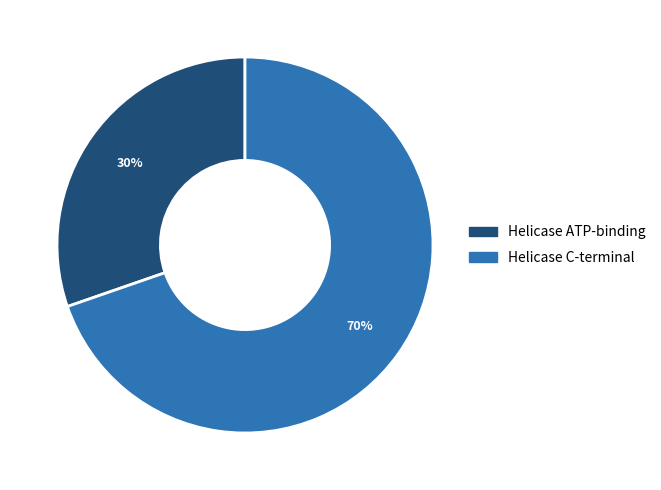

Approximately how many times larger is the value at Helicase ATP-binding compared to Helicase C-terminal?

0.4